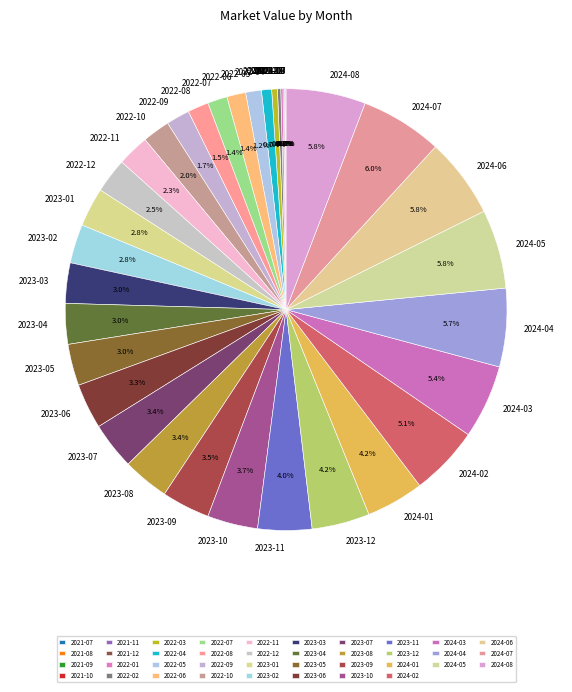

Which has a higher value, 2023-08 or 2022-06?

2023-08